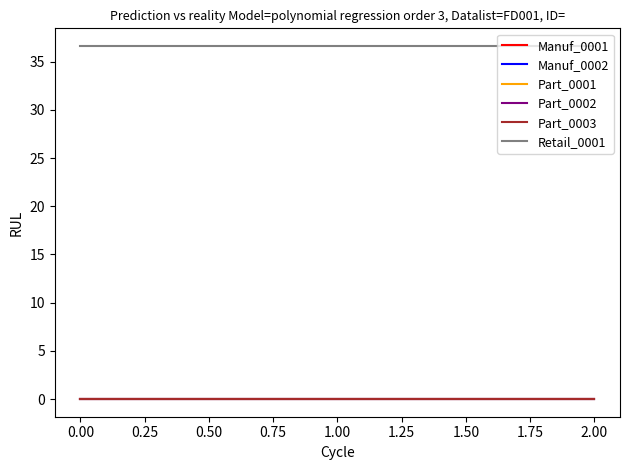

Which series has the largest total across all categories?

Retail_0001